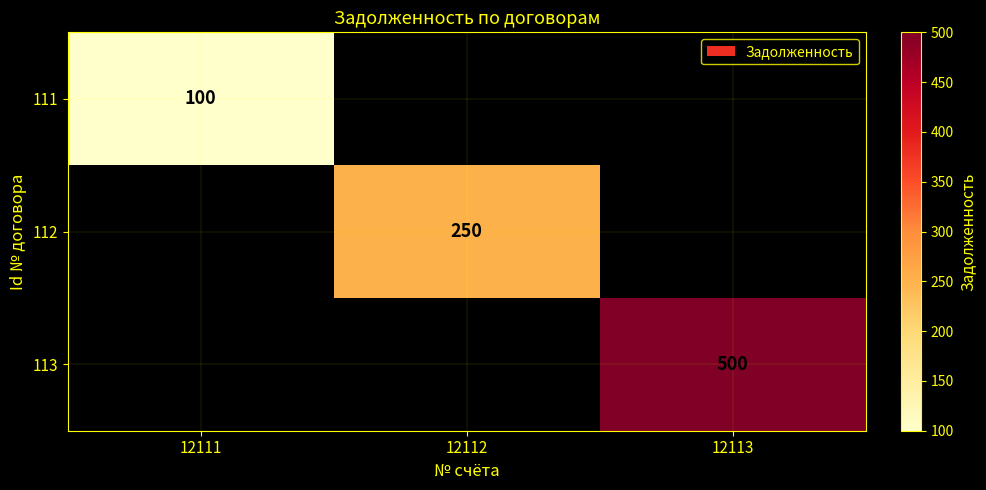

The value of 113 at 12113 is 774. True or false?

False